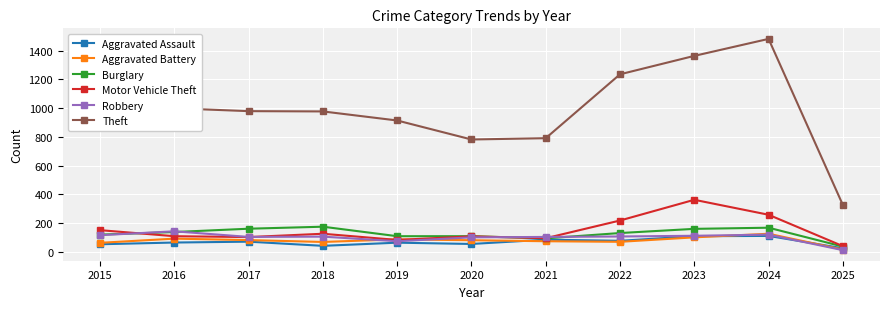

How many lines are shown in the chart?

6